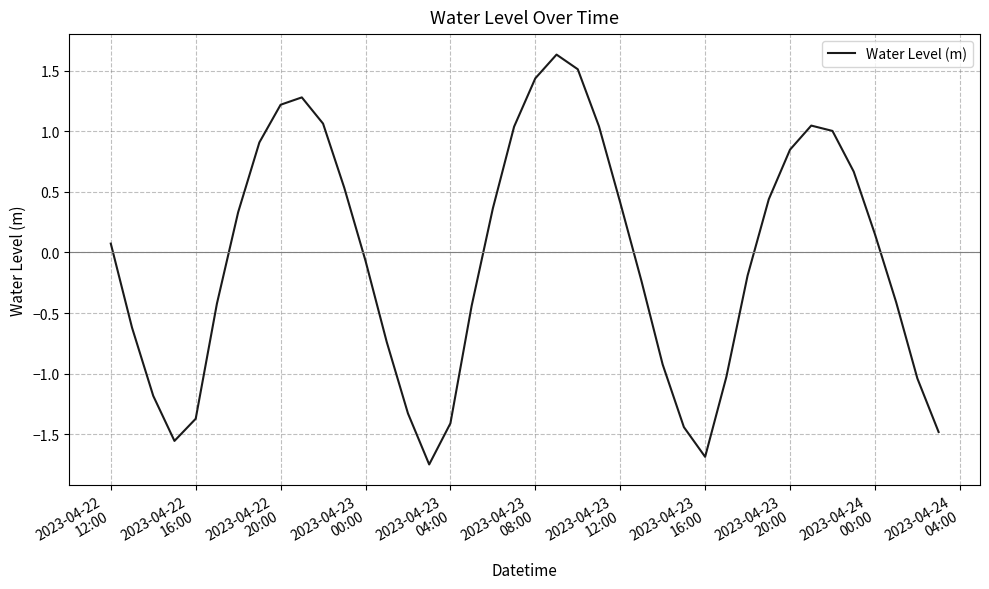

What is the greatest value displayed?

1.6